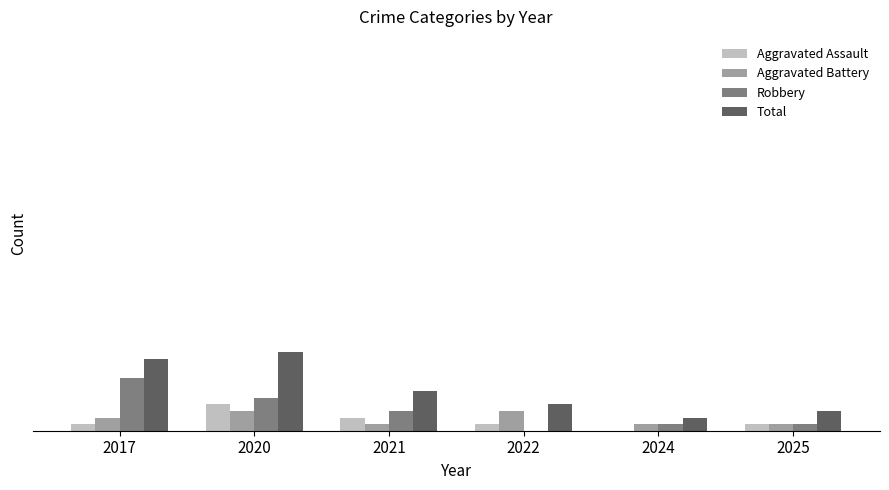

What is the difference between the maximum and minimum values in the Aggravated Battery series?

2